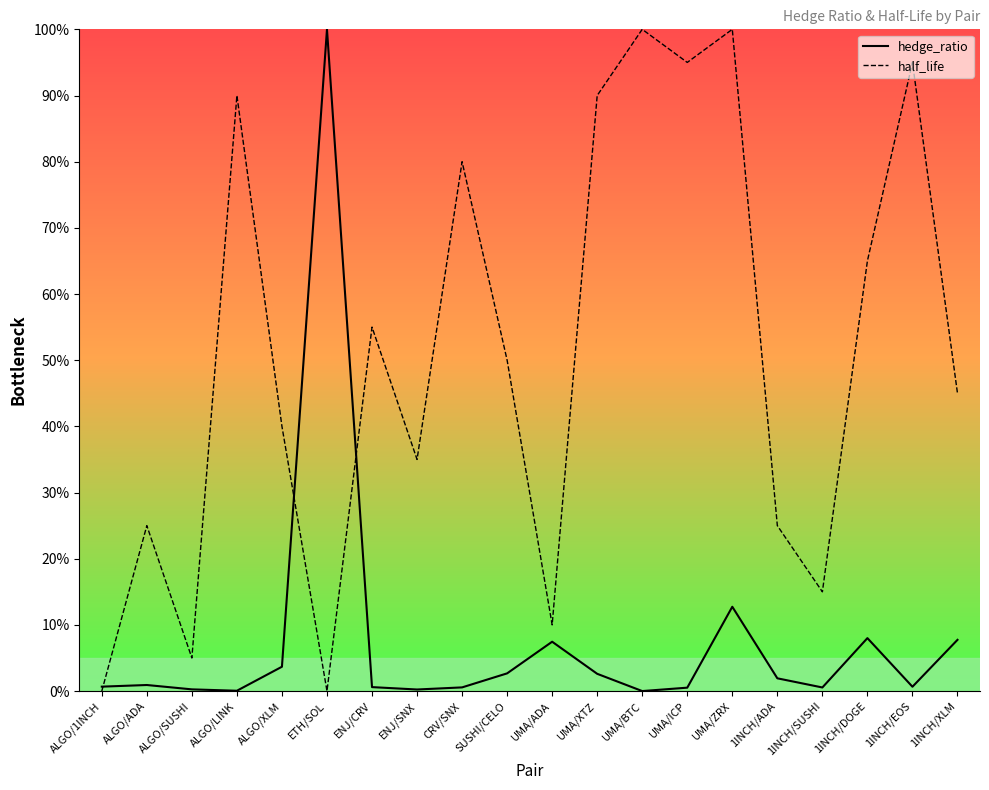

At how many categories does at least one series exceed 79?

8